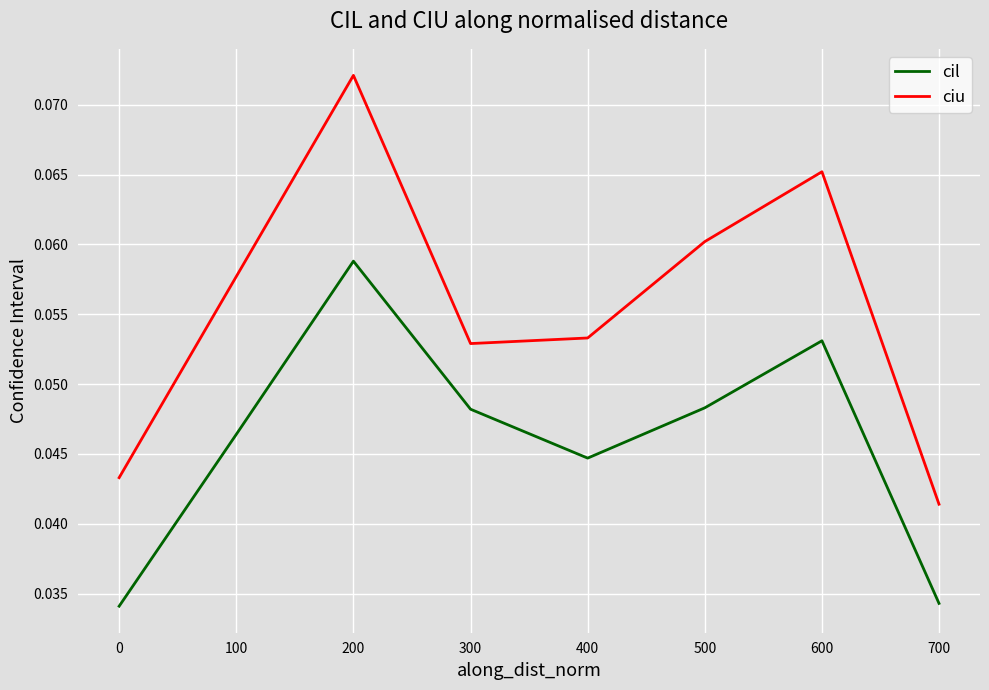

True or false: cil and ciu intersect in this chart.

False